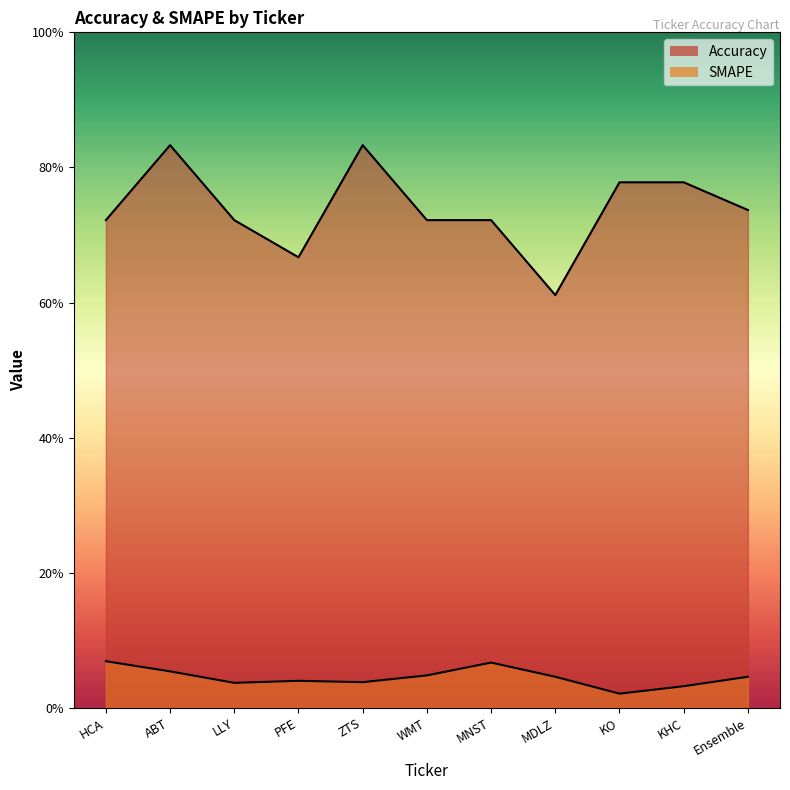

At how many categories does at least one series exceed 0?

11